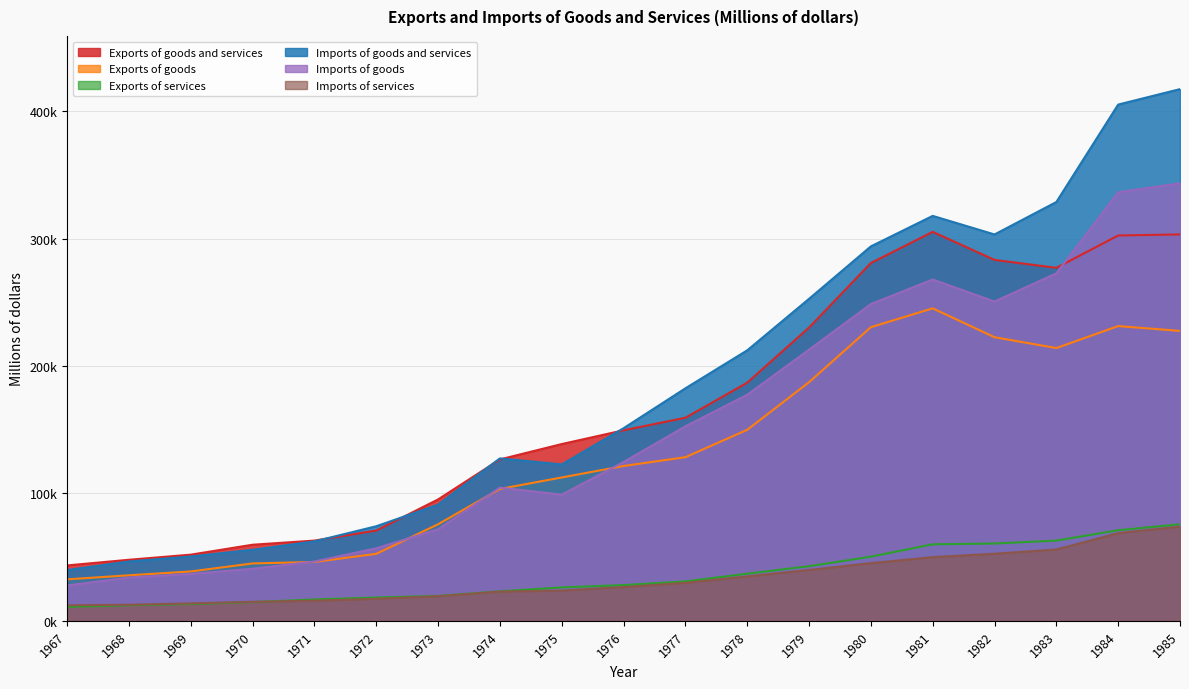

True or false: Imports of goods has more than 1 interior local peaks.

True